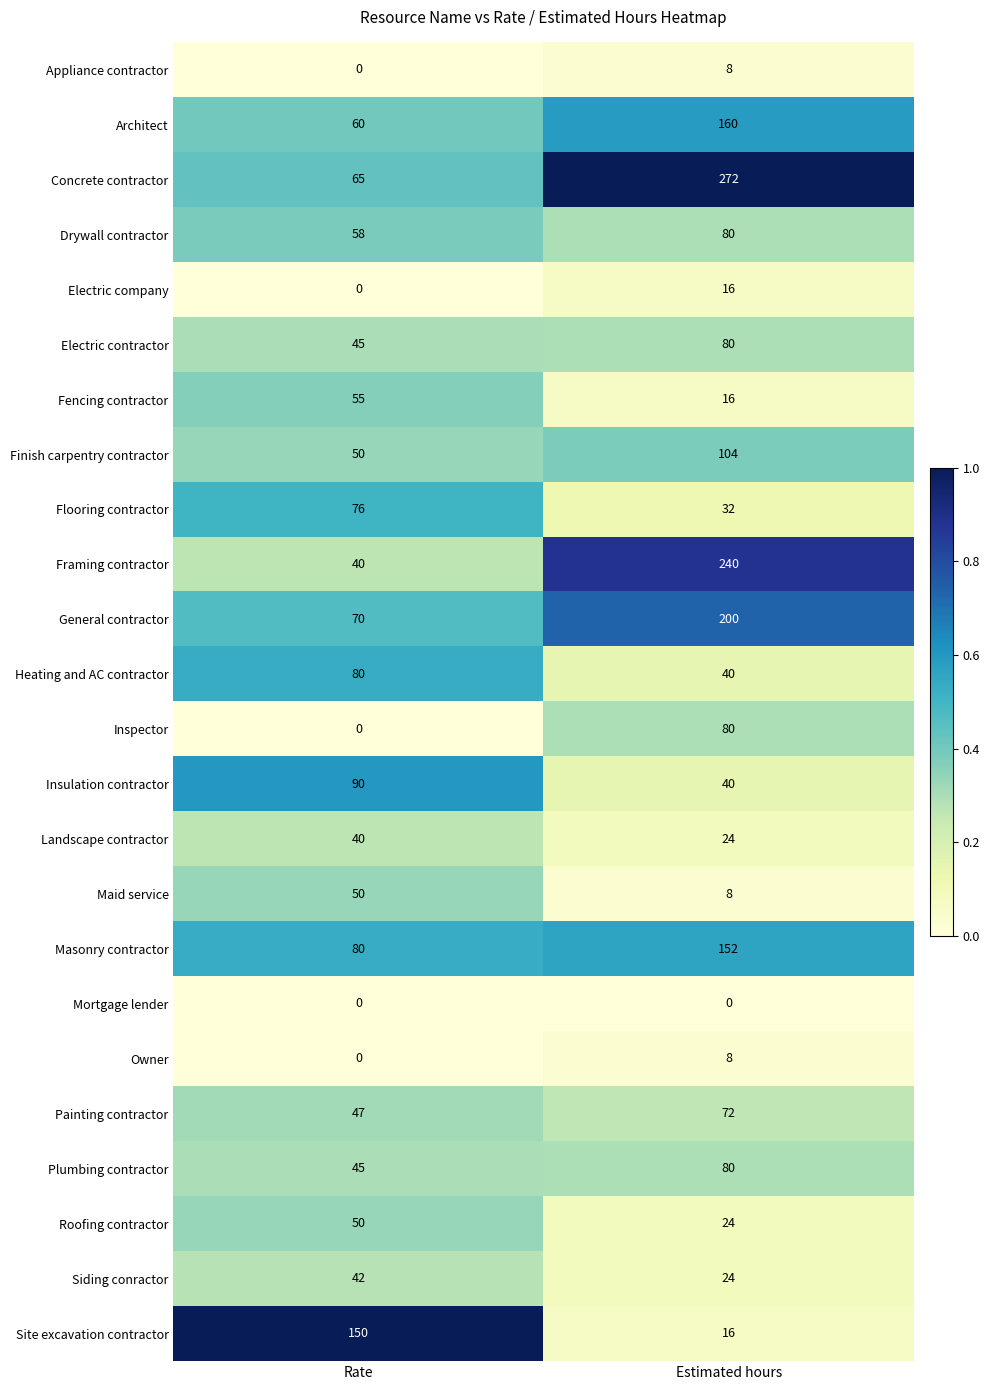

Which category has the lowest value in the Concrete contractor series?

Rate